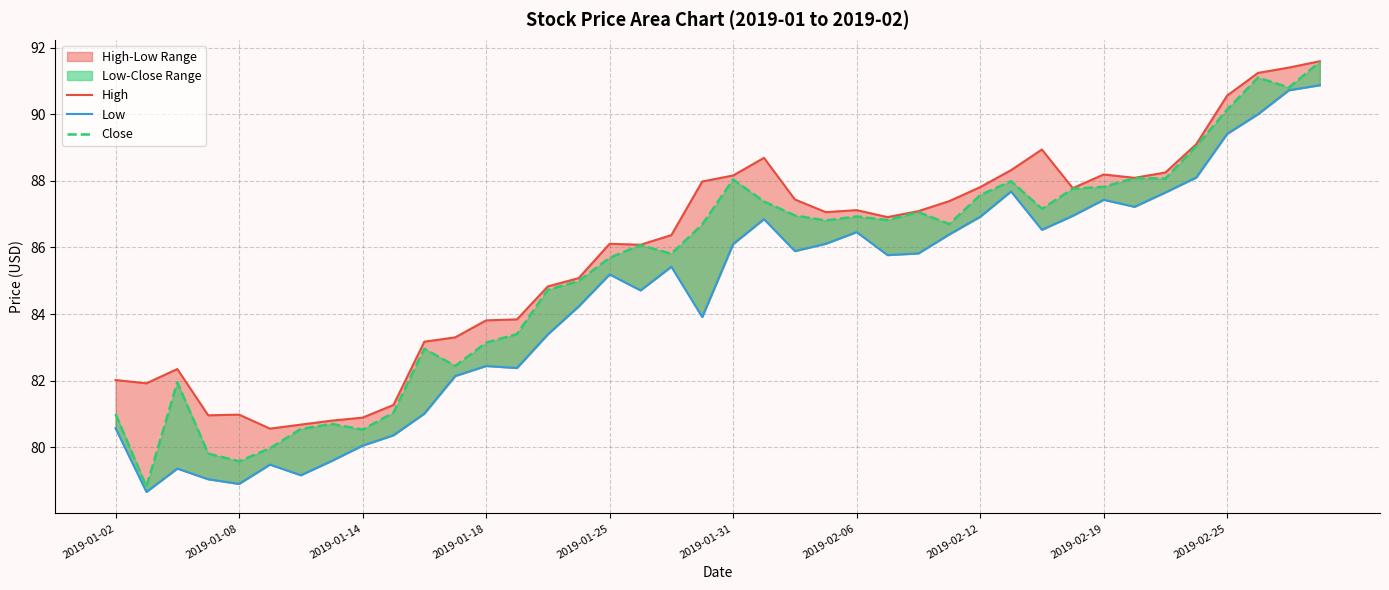

True or false: High and Close intersect in this chart.

False